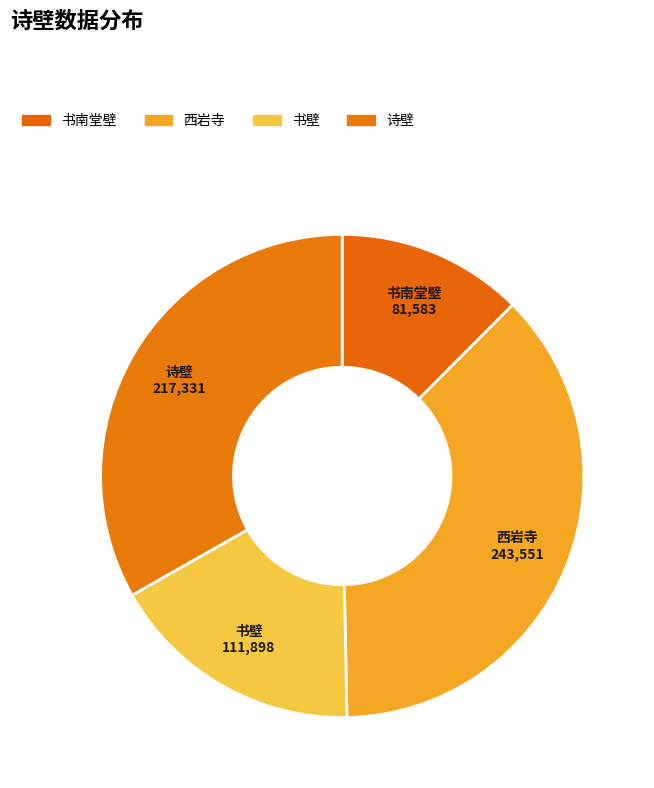

Count the number of slices in the pie.

4